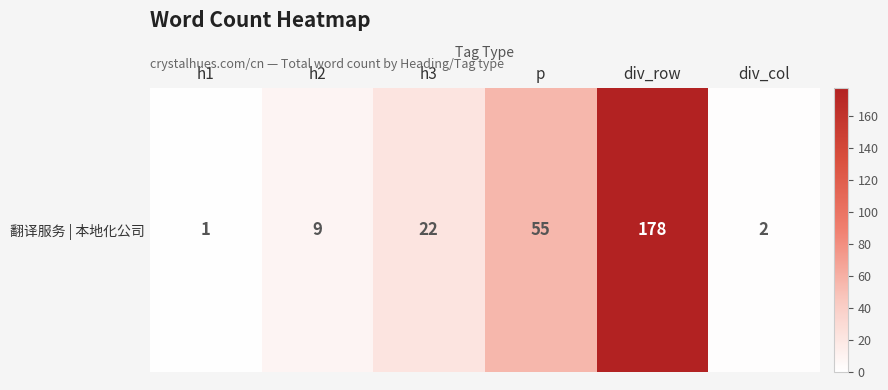

At which label is the value closest to 89?

p